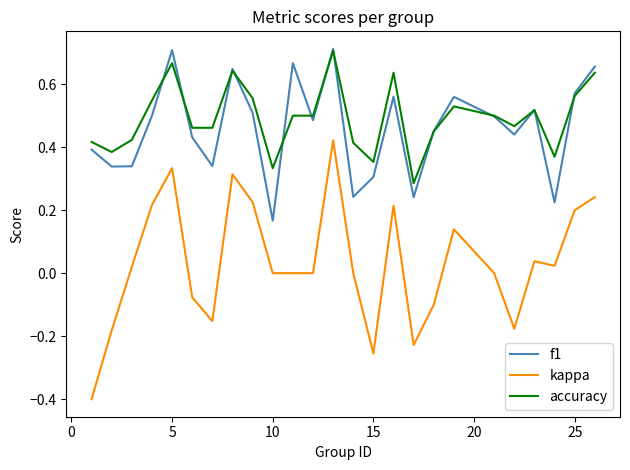

How many lines are shown in the chart?

3